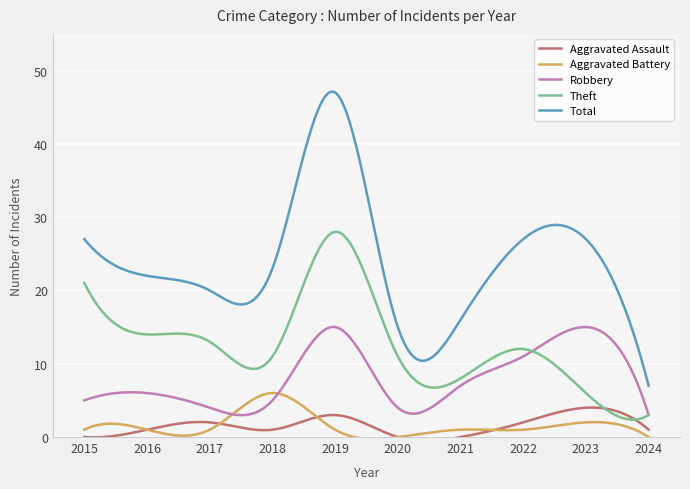

Which series has the largest total across all categories?

Total